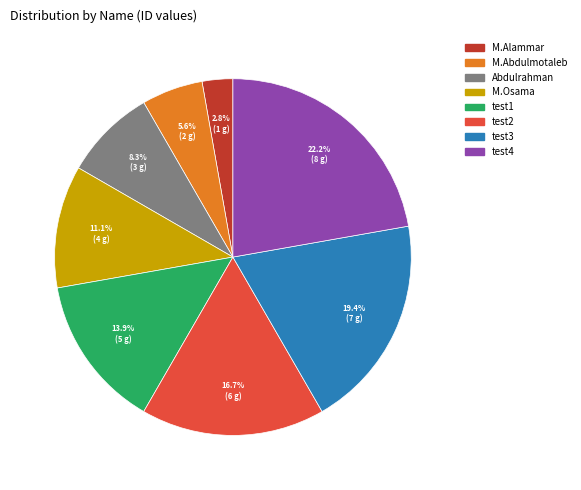

Is it true that M.Alammar is 3% of the pie?

True